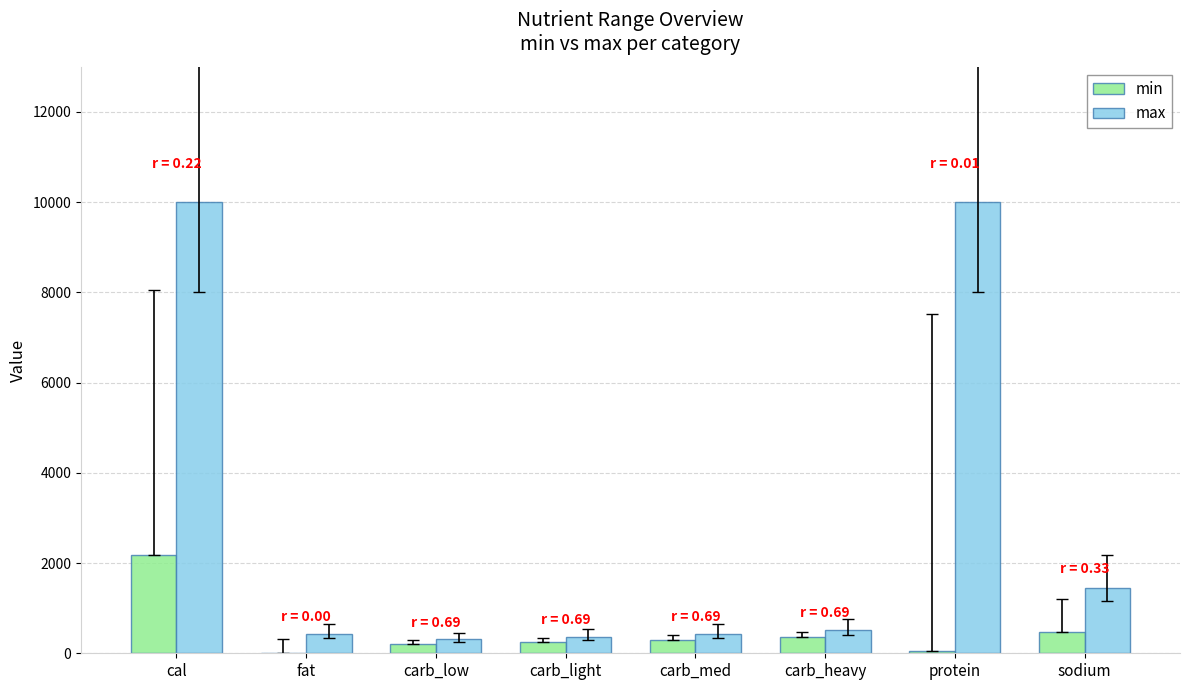

Which series has the largest total across all categories?

max